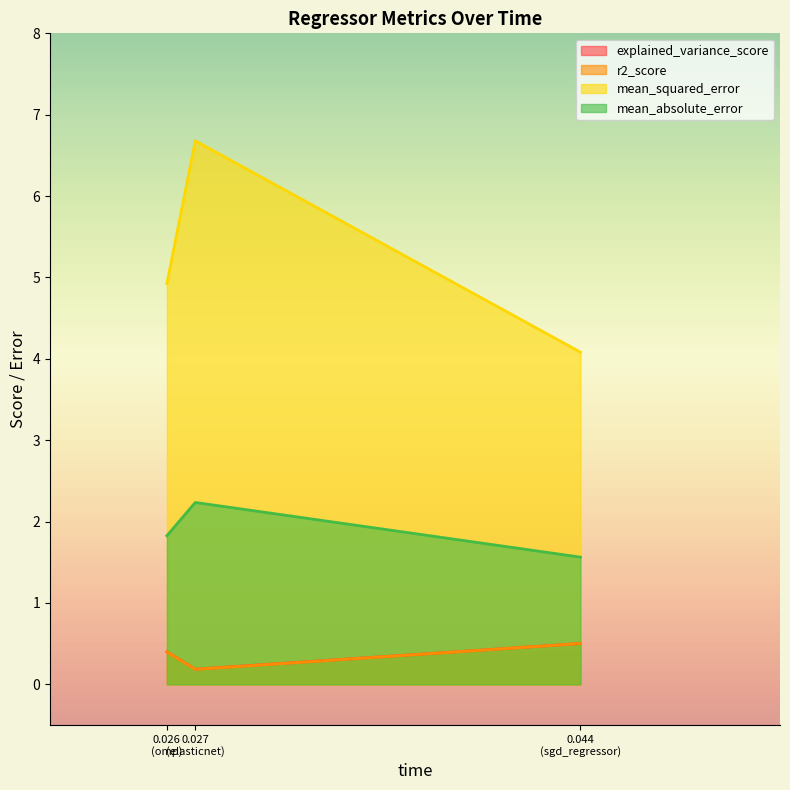

Count the number of categories in the chart.

3